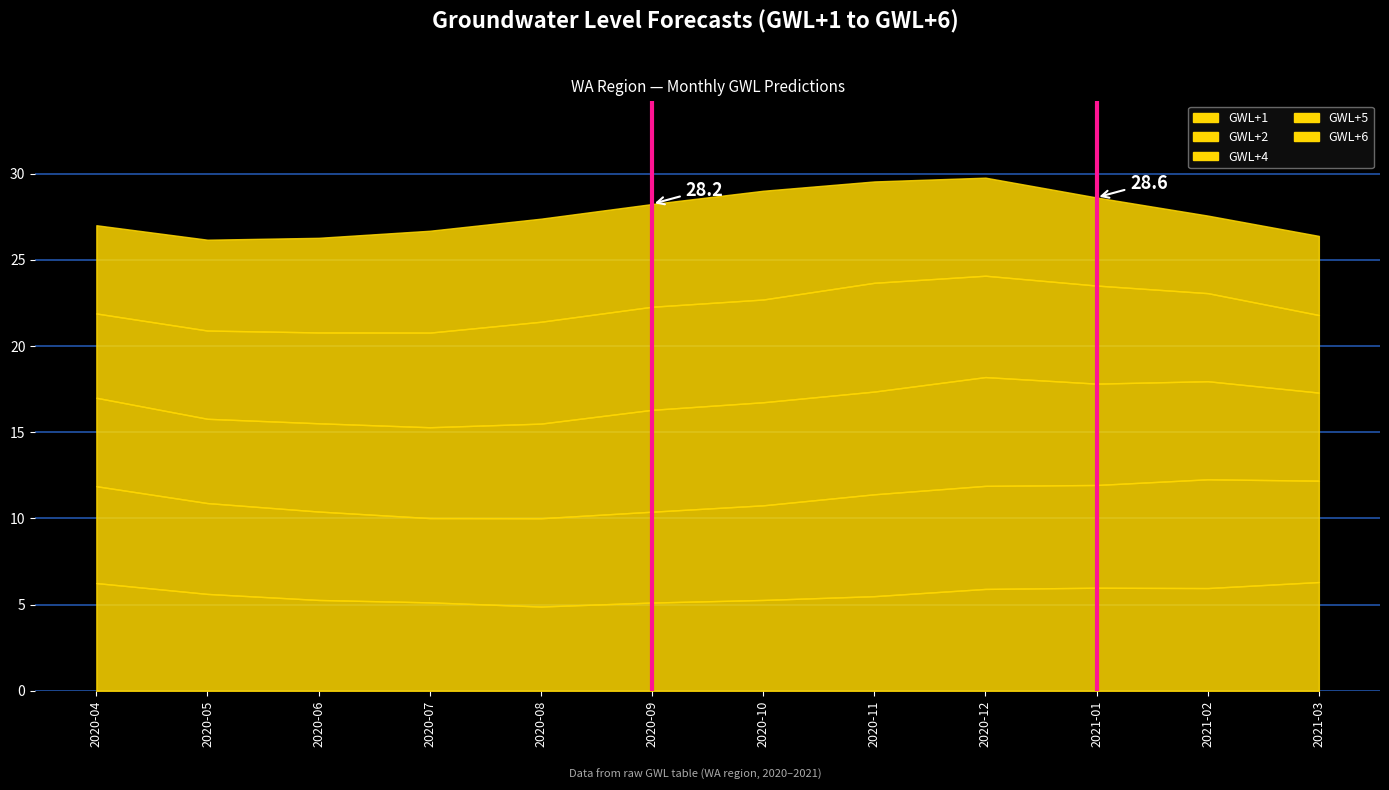

What is the value of the GWL+5 point at the 6th from the left?

6.0